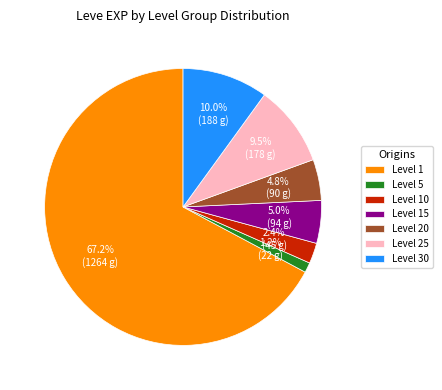

Do Level 5 and Level 20 together represent more than half of the pie?

No